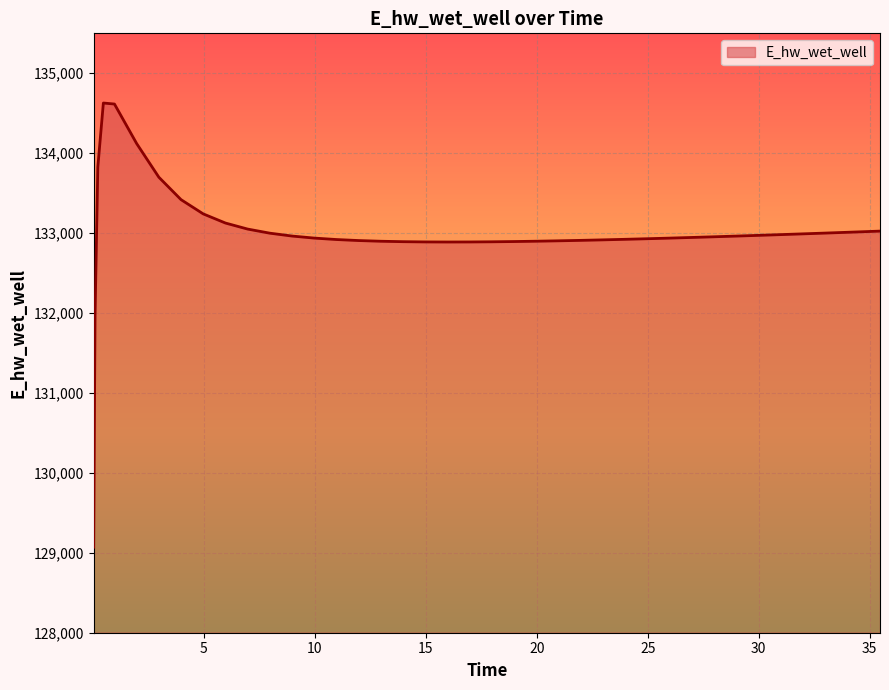

What is the smallest value displayed?

129070.3